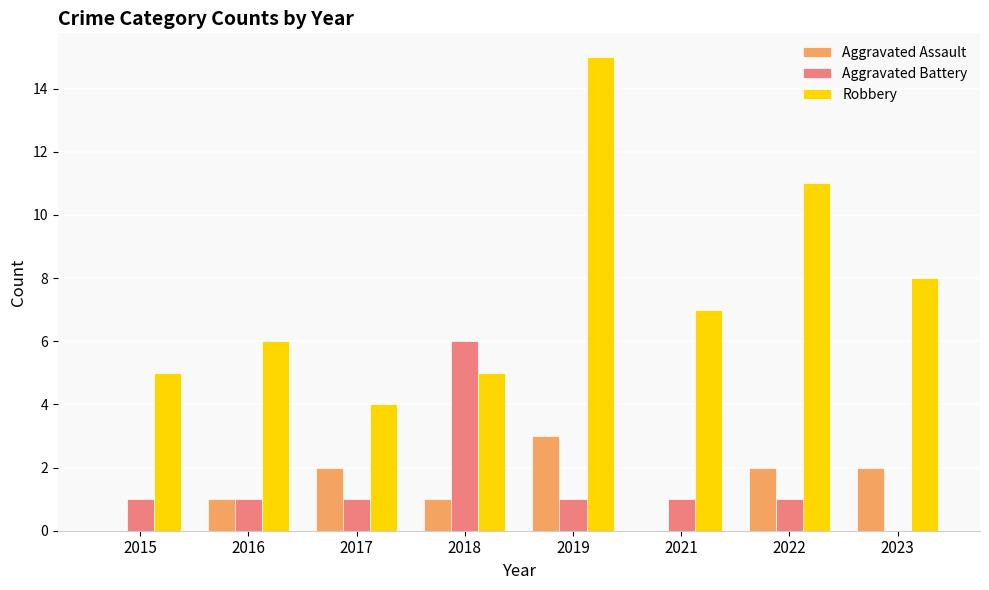

Between 2015 and 2022, which series saw the biggest shift?

Robbery